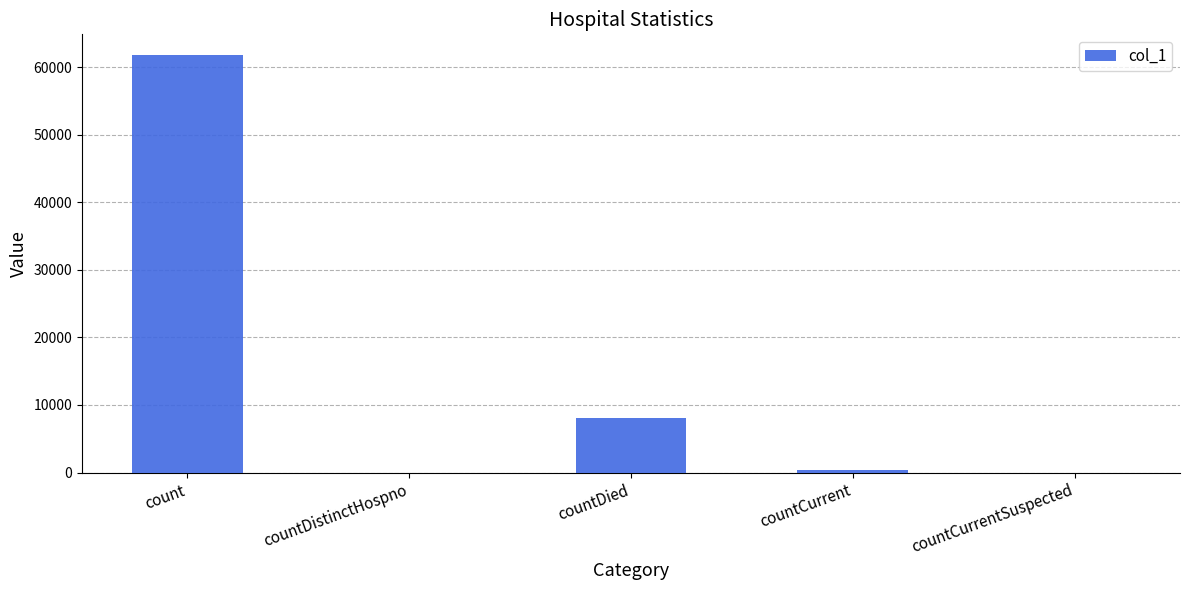

Where is the data nearest to the value 30879?

countDied